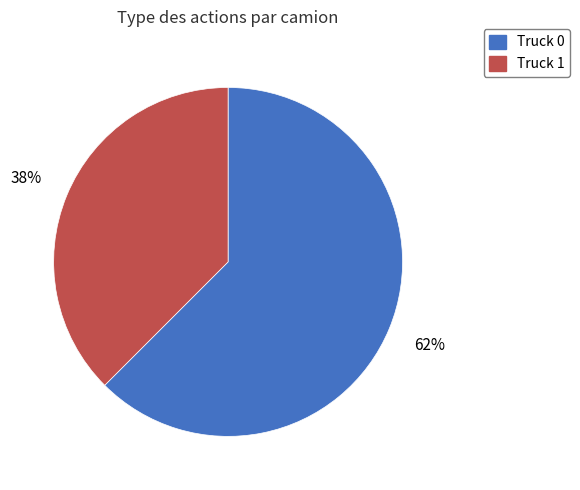

Is Truck 0 the majority of the pie?

Yes